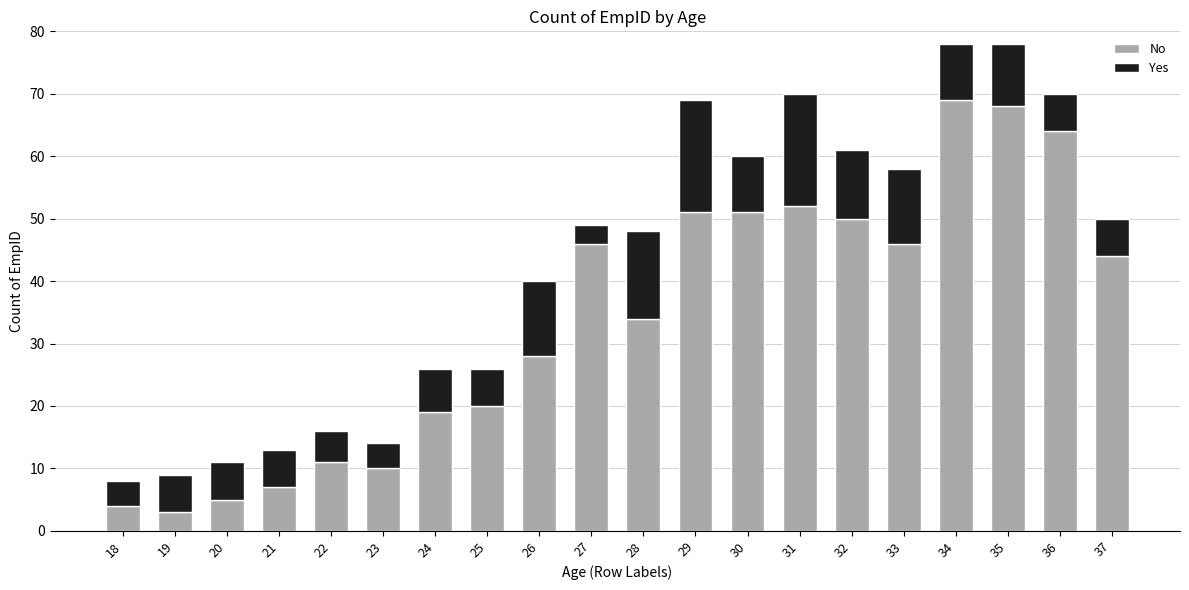

How many series are shown in this chart?

2